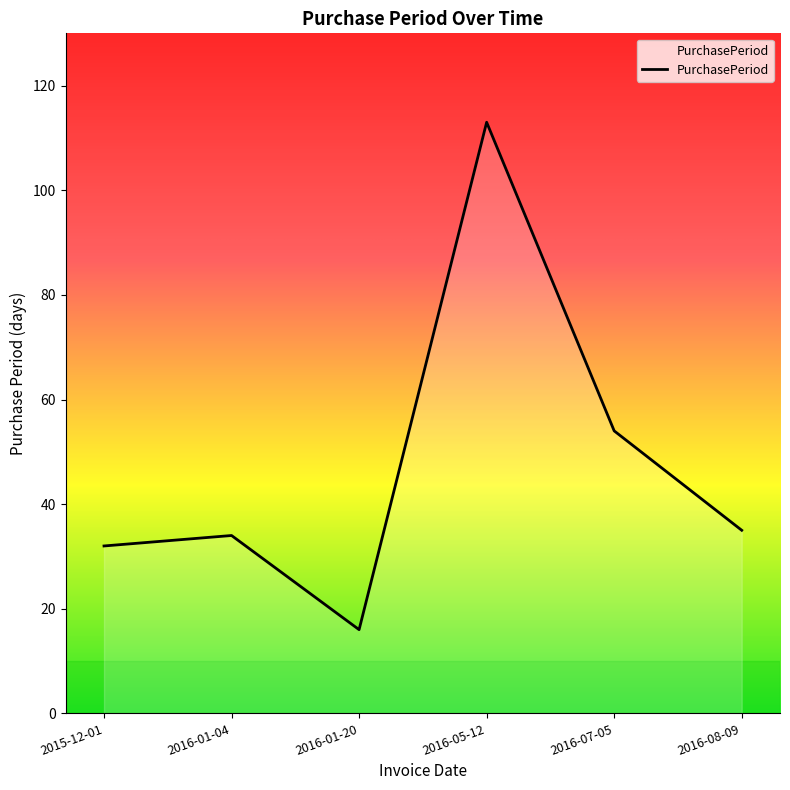

What is the sum of all values?

284